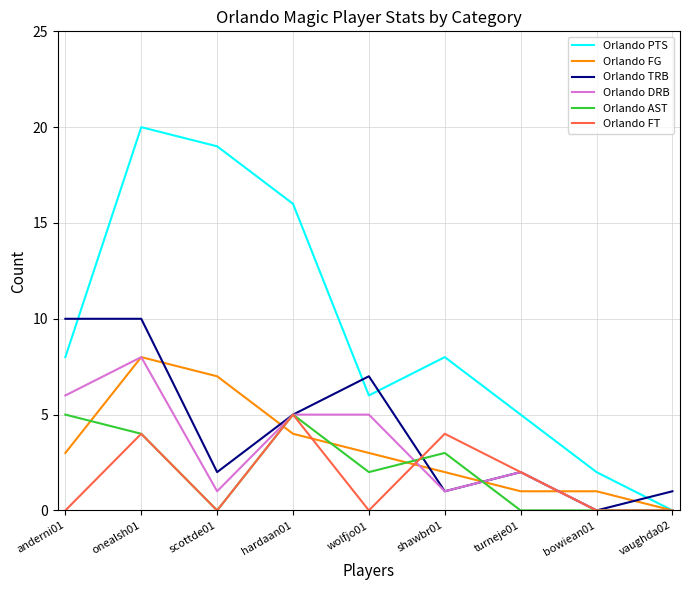

True or false: Orlando FG has a value of 8 at onealsh01.

True